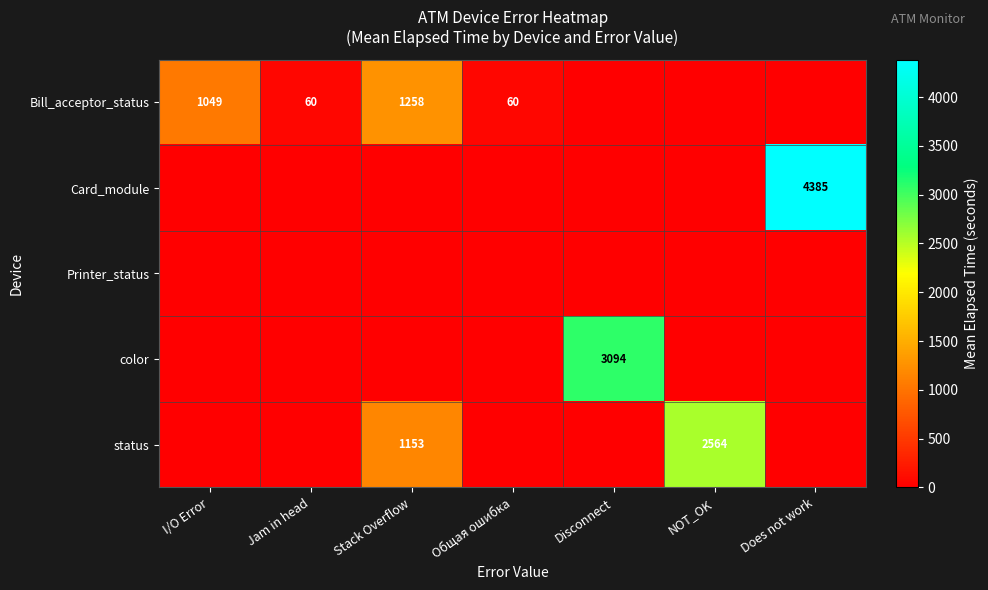

At which category is the sum across all series the highest?

Does not work